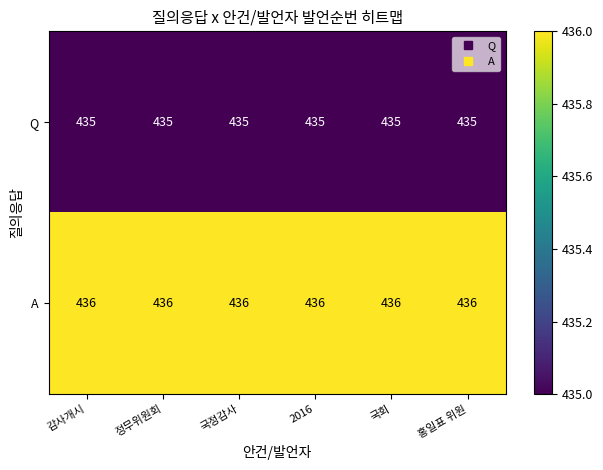

What is the sum of all Q values?

2610